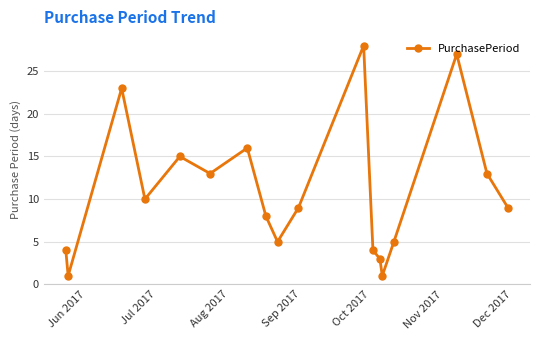

What is the sum of all values?

194